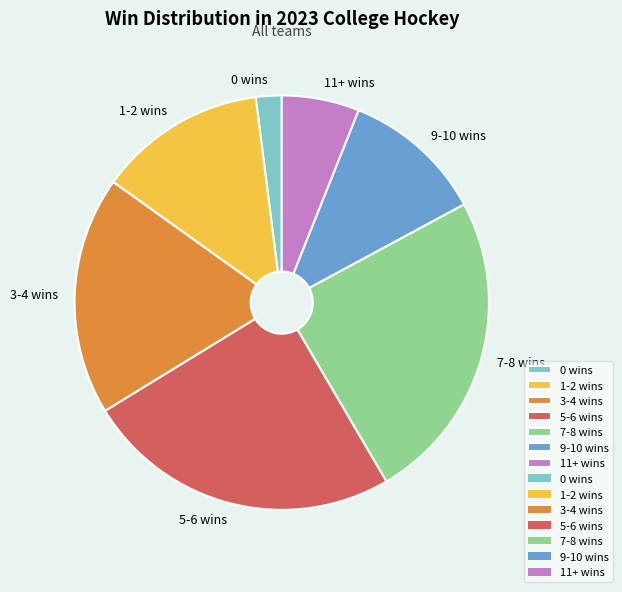

The 9-10 wins slice represents 11% of the pie. True or false?

True